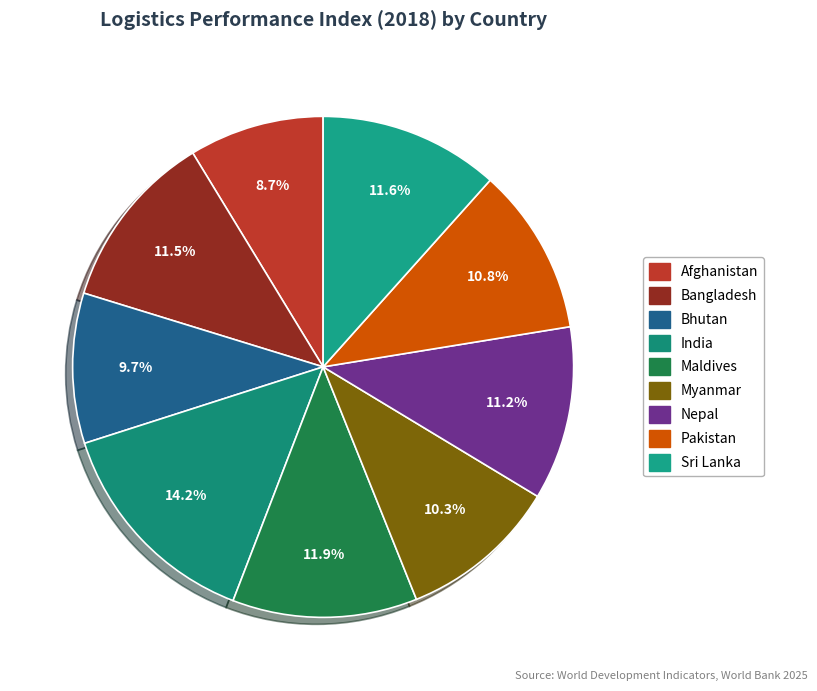

Which category has the biggest portion of the pie?

India